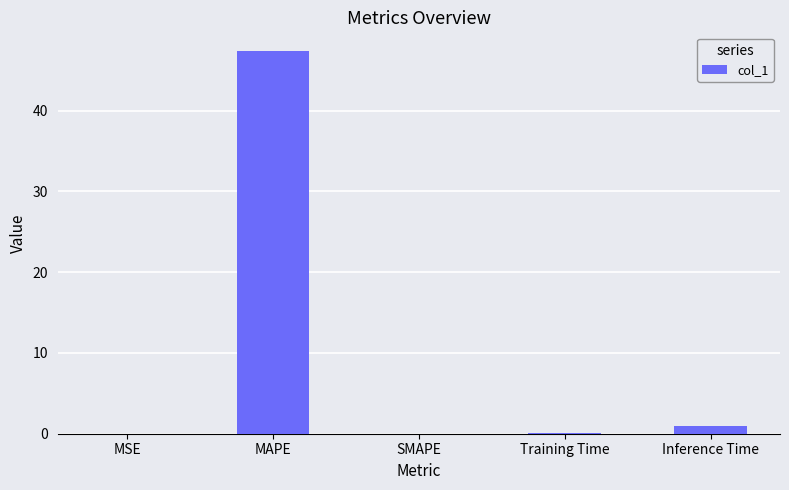

What is the sum of the values at Inference Time and MAPE?

48.3